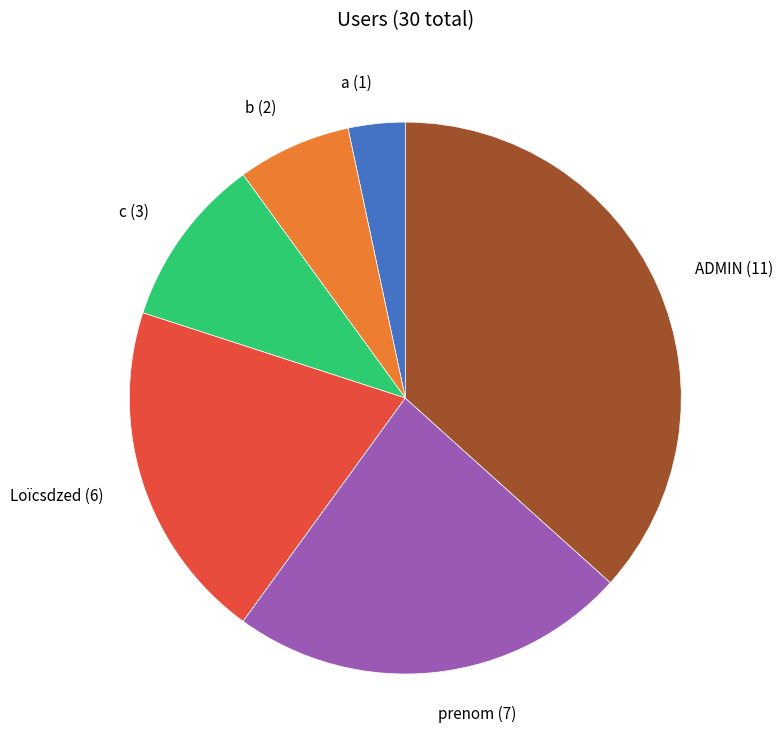

Do prenom (7) and c (3) together represent more than half of the pie?

No